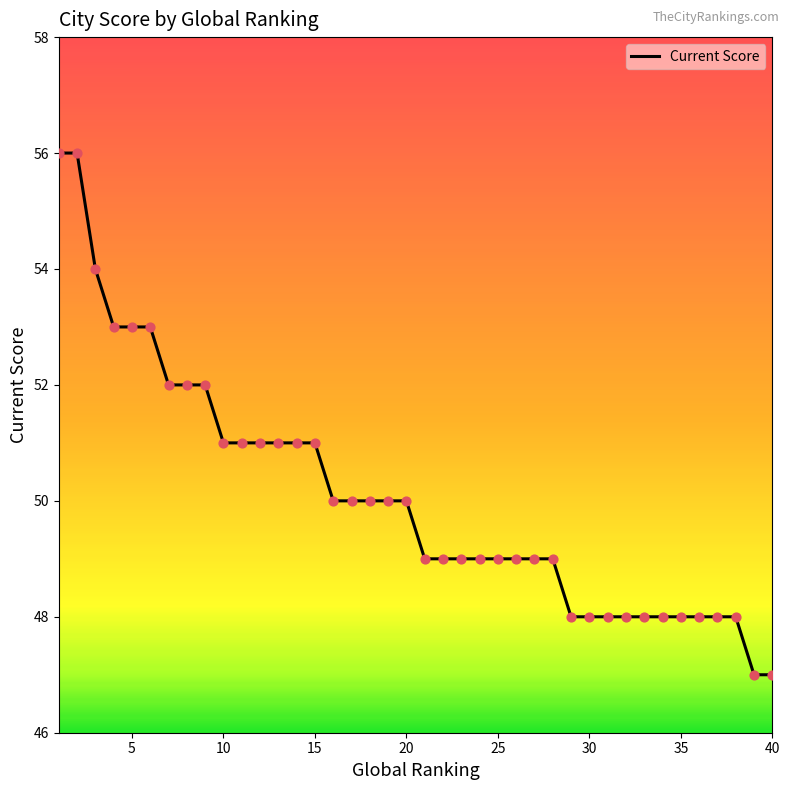

What is the minimum value shown in the chart?

47